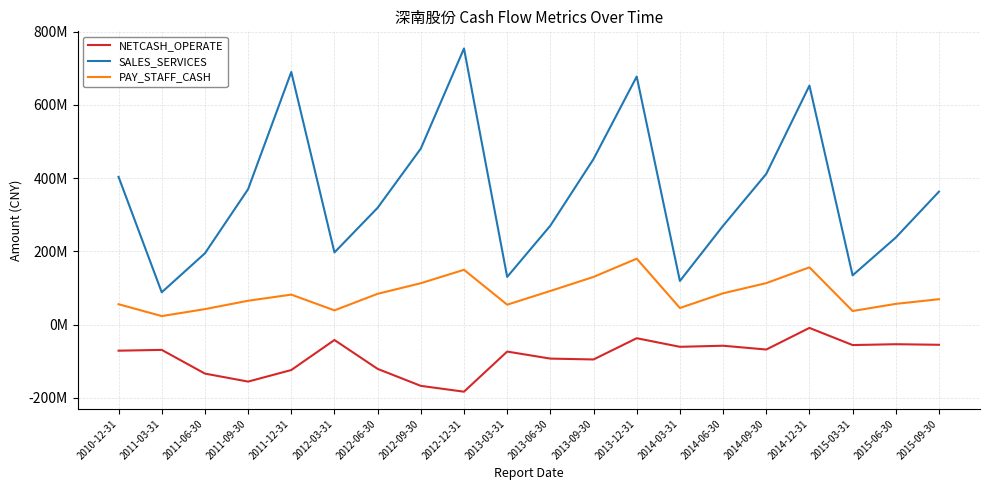

What are all the series names shown in the legend?

NETCASH_OPERATE, SALES_SERVICES, PAY_STAFF_CASH